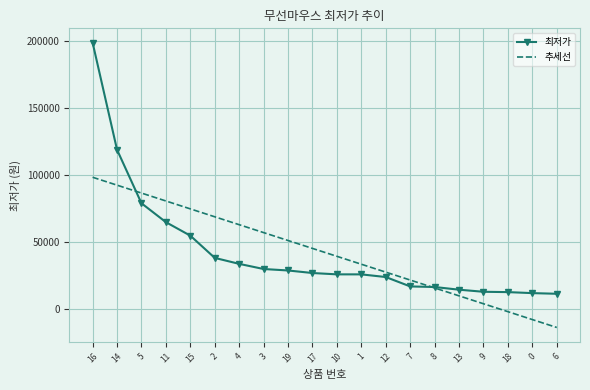

True or false: 추세선 has a value of -7869.2 at 0.

True